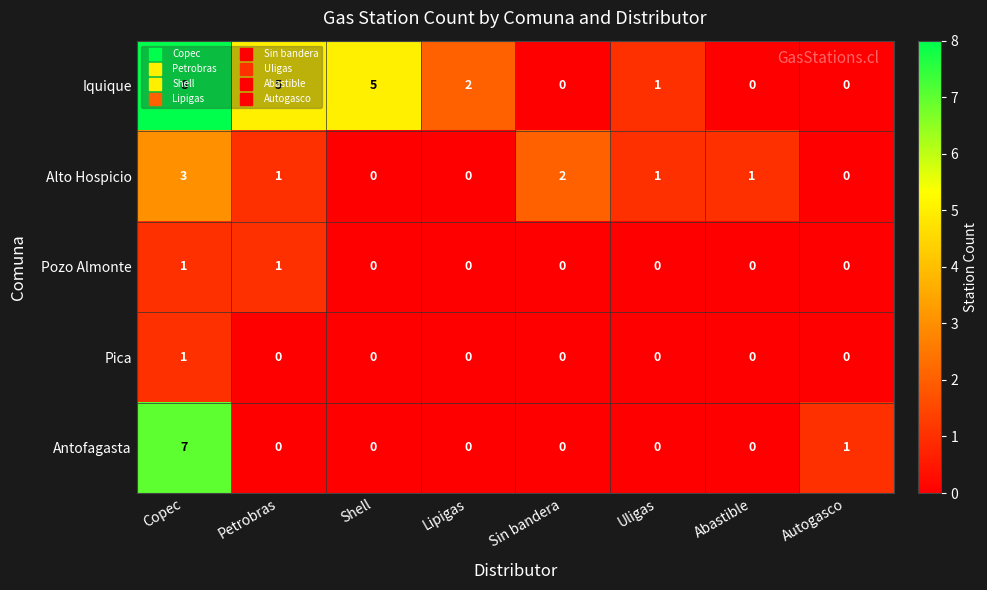

What is the difference between the highest and lowest values at Copec?

7